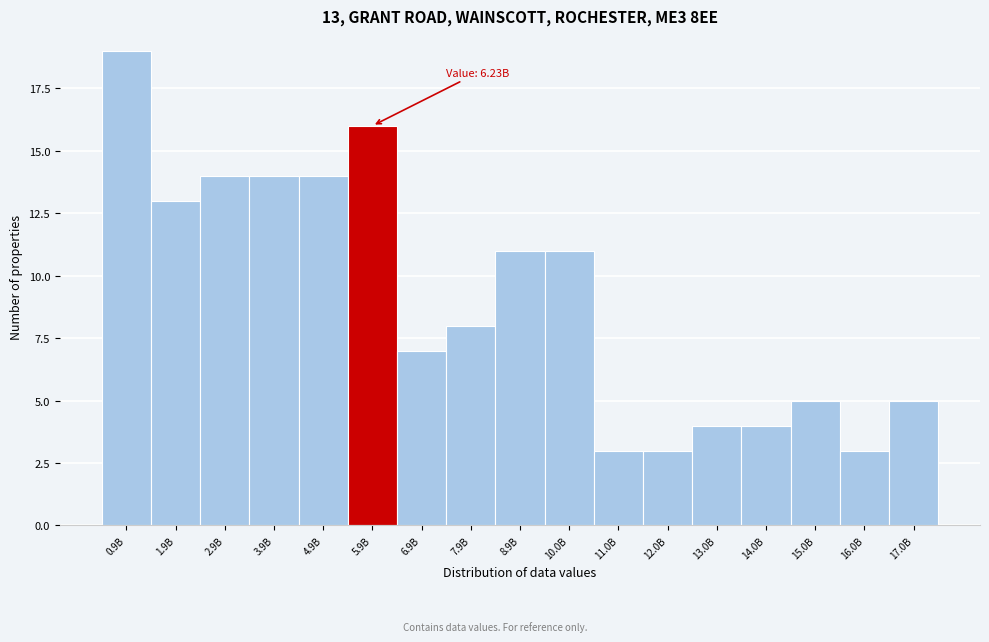

Reading left to right, what are all the values shown in this chart?

19	13	14	14	14	16	7	8	11	11	3	3	4	4	5	3	5